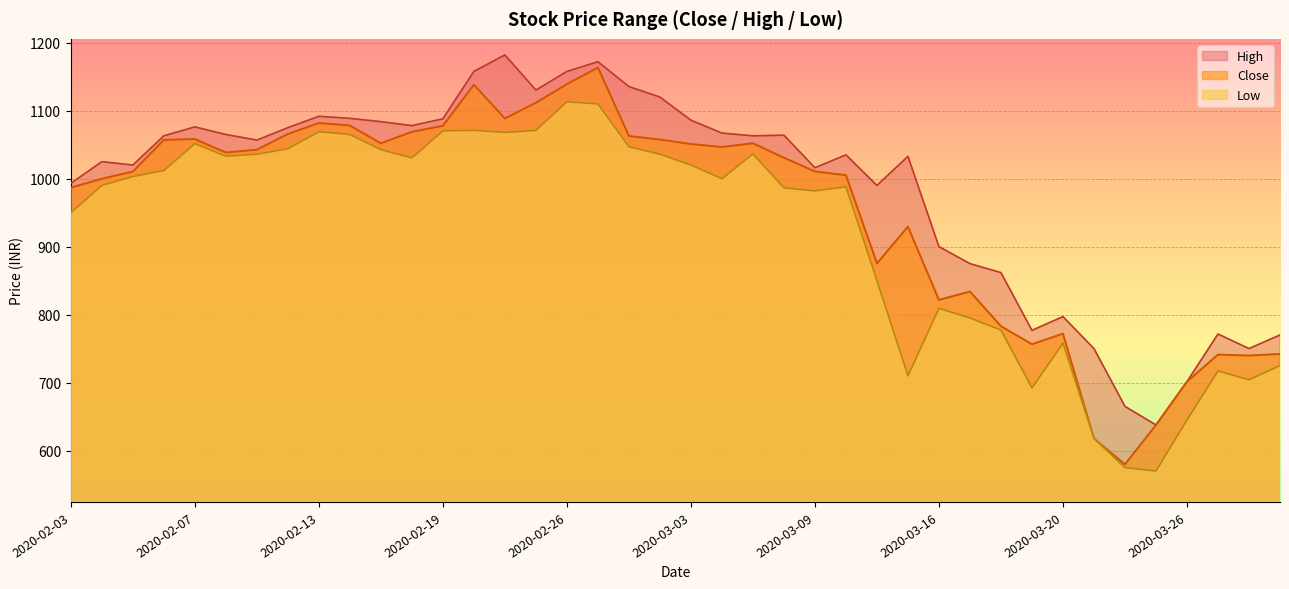

What is the minimum value for High?

637.6